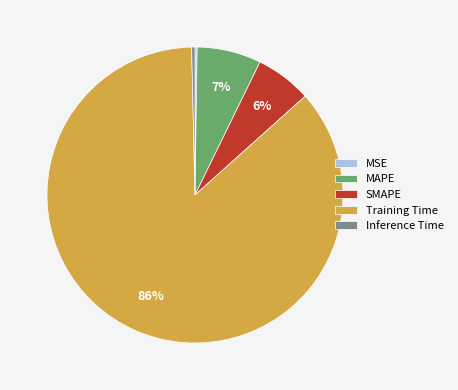

Is there any slice that represents more than half of the pie?

Yes